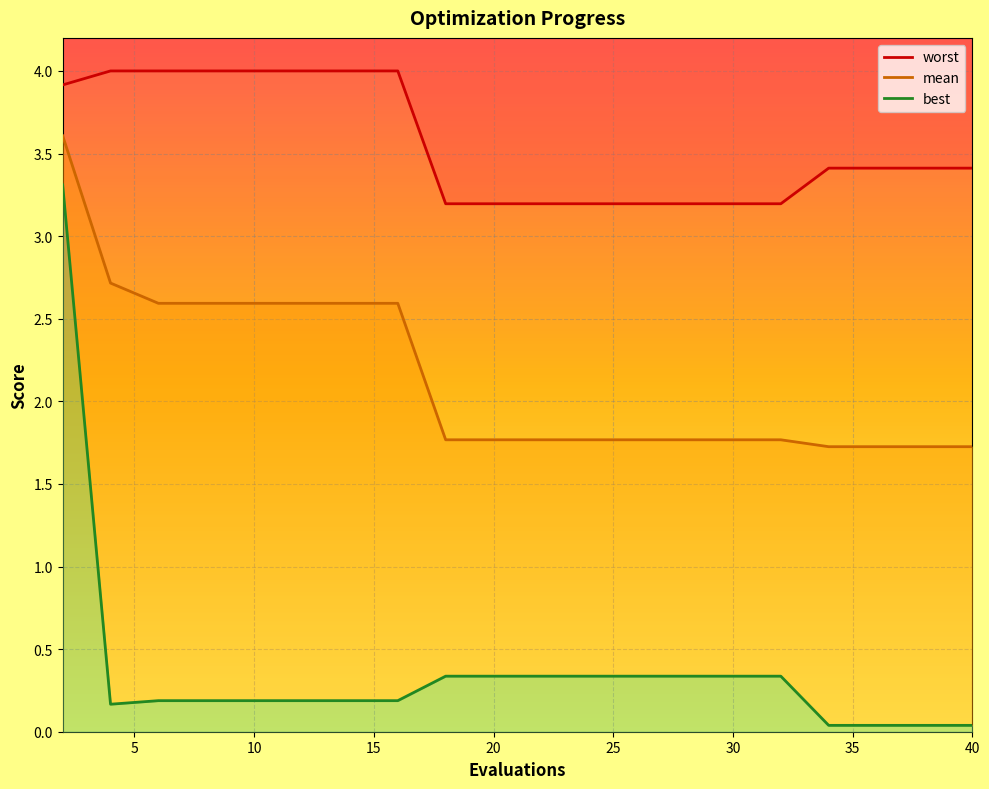

True or false: best has a value of 0.2 at 18.

False